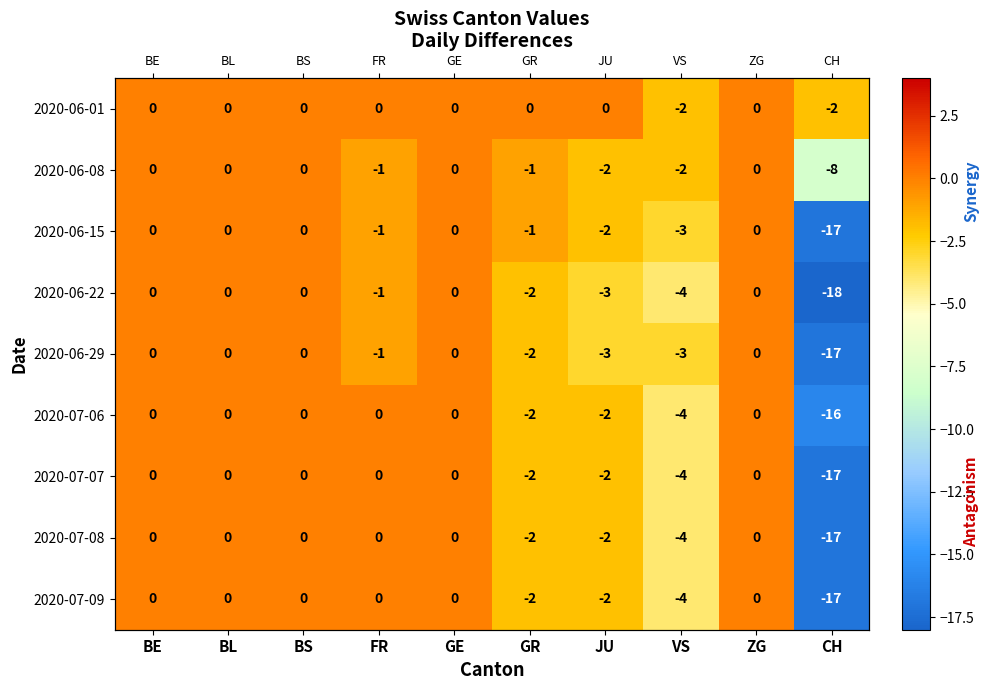

What is the difference between the maximum and minimum values in the 2020-07-08 series?

17